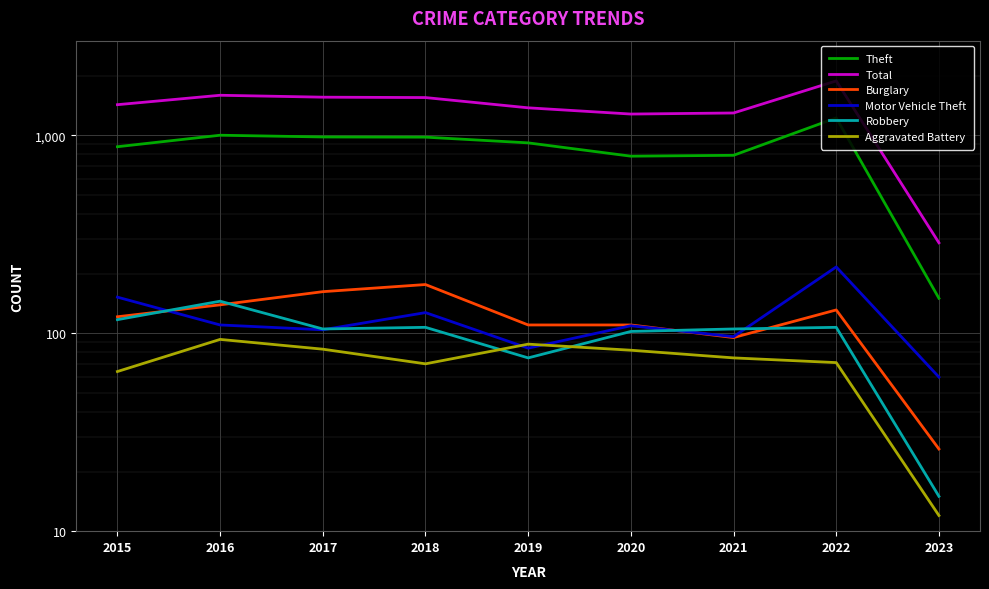

What is the difference between the highest and lowest values at 2023?

274